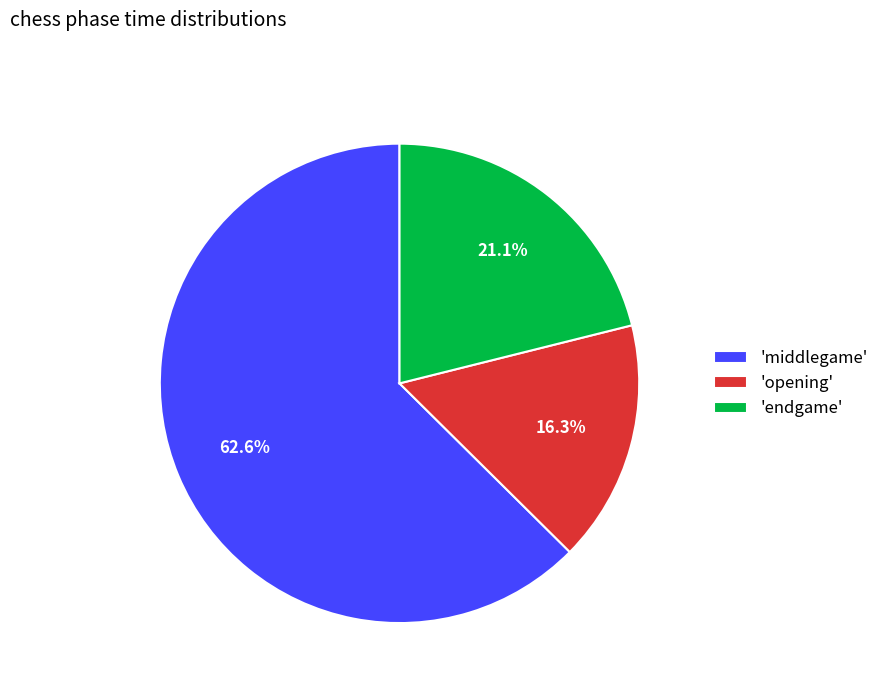

Does any single category account for the majority?

Yes